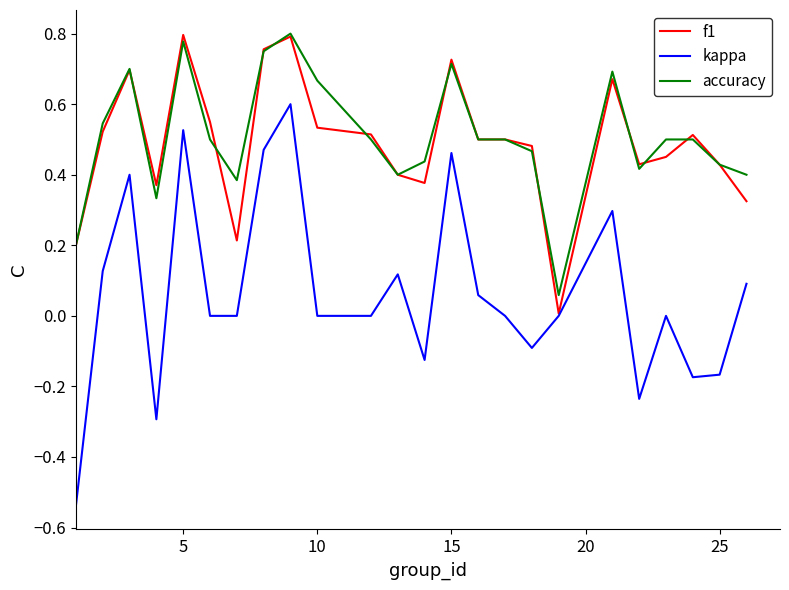

Which series has the widest spread of values?

kappa